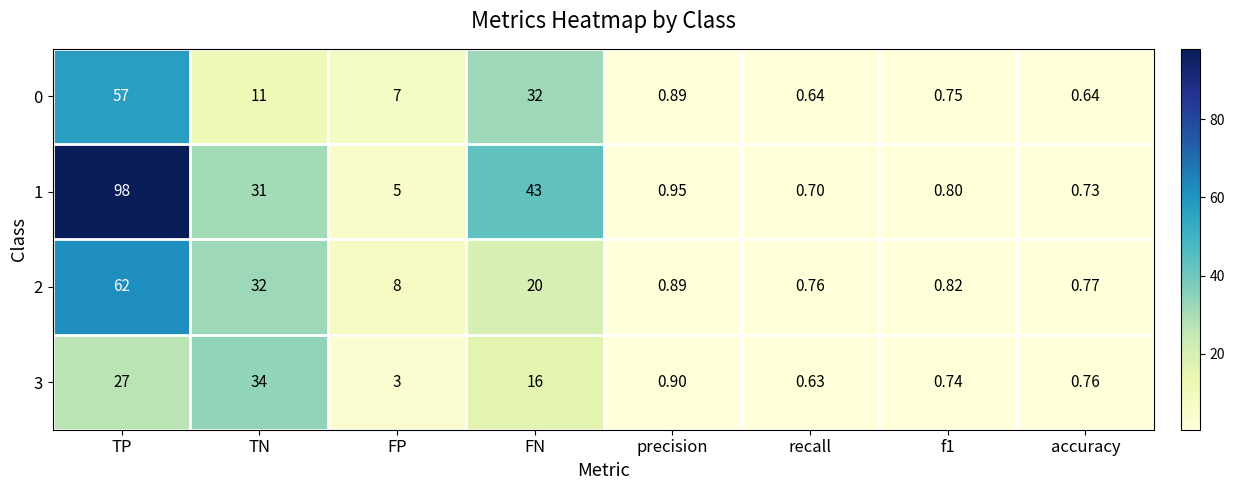

At which label does 3 reach its minimum?

recall